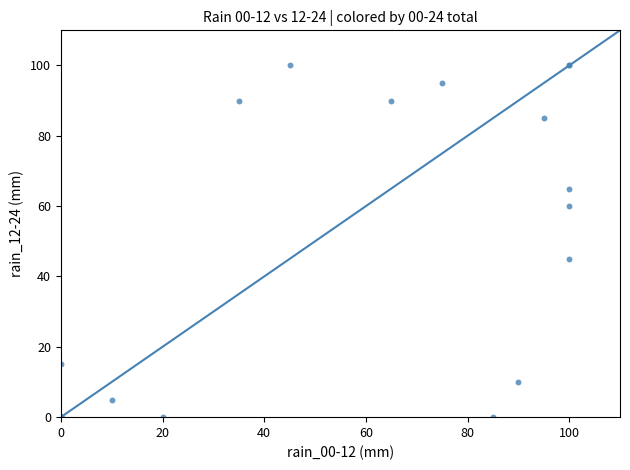

What Y value in the scatter plot is closest to 50?

45